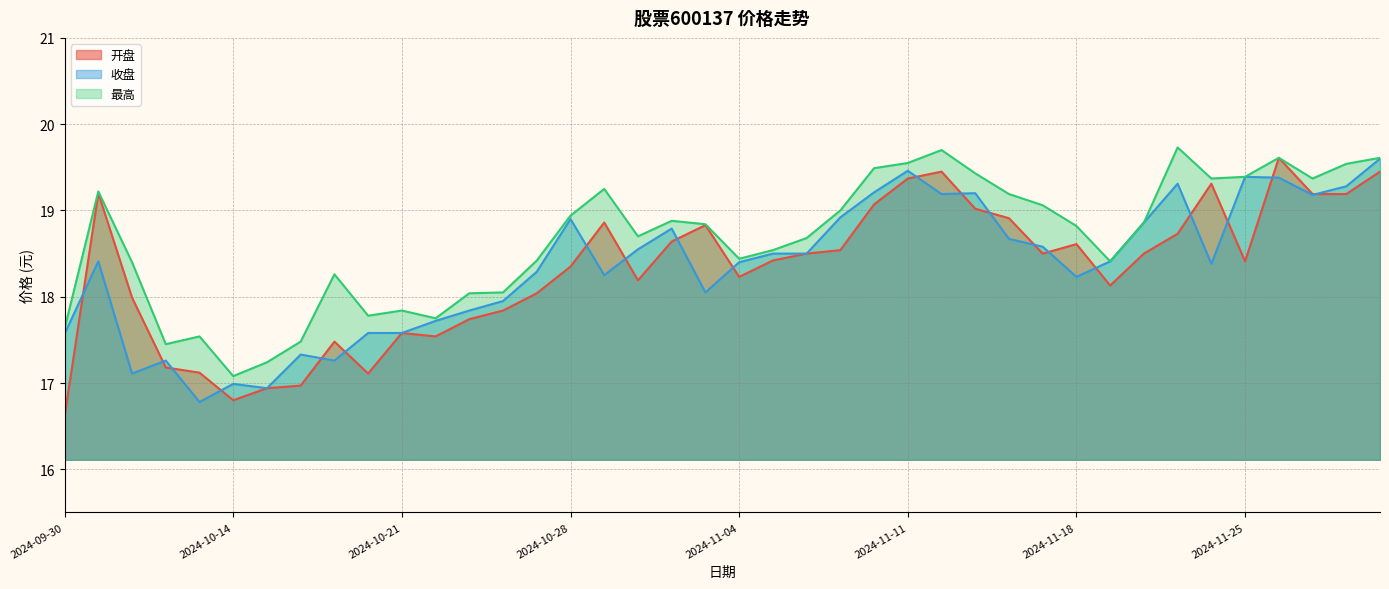

List the labels in order of 最高 value, largest first.

2024-11-21, 2024-11-12, 2024-11-26, 2024-11-29, 2024-11-11, 2024-11-28, 2024-11-08, 2024-11-13, 2024-11-25, 2024-11-22, 2024-11-27, 2024-10-29, 2024-10-08, 2024-11-14, 2024-11-15, 2024-11-07, 2024-10-28, 2024-10-31, 2024-11-20, 2024-11-01, 2024-11-18, 2024-10-30, 2024-11-06, 2024-11-05, 2024-11-04, 2024-10-25, 2024-11-19, 2024-10-09, 2024-10-17, 2024-10-24, 2024-10-23, 2024-10-21, 2024-10-18, 2024-10-22, 2024-09-30, 2024-10-11, 2024-10-16, 2024-10-10, 2024-10-15, 2024-10-14